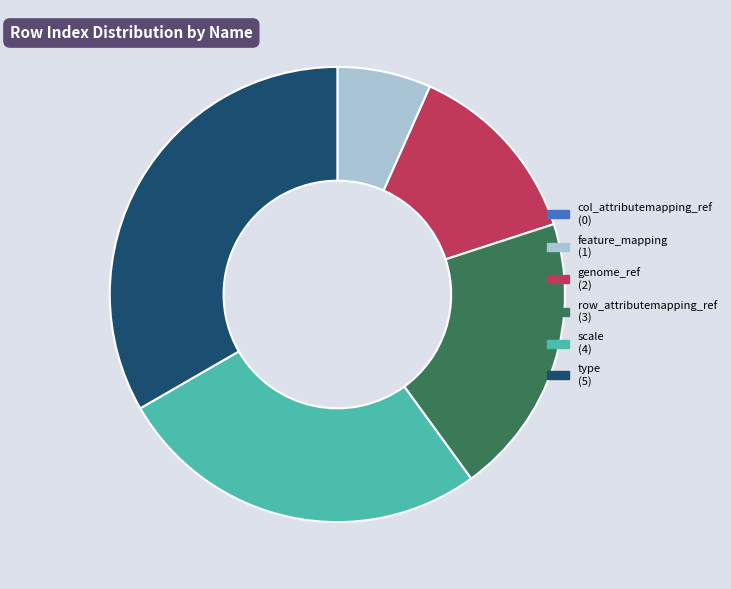

Is the sum of feature_mapping and genome_ref greater than half?

No